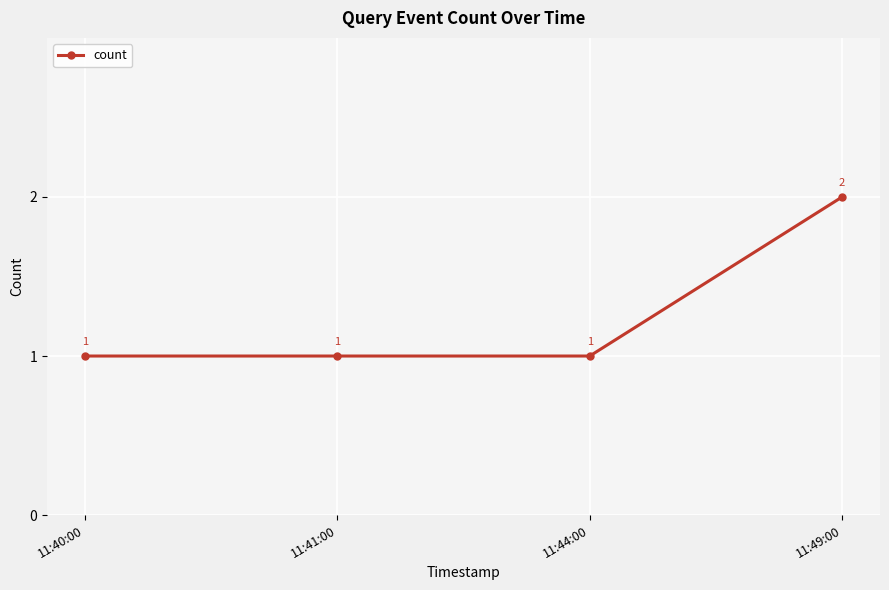

The chart shows a value of 2 at 11:49:00. True or false?

True